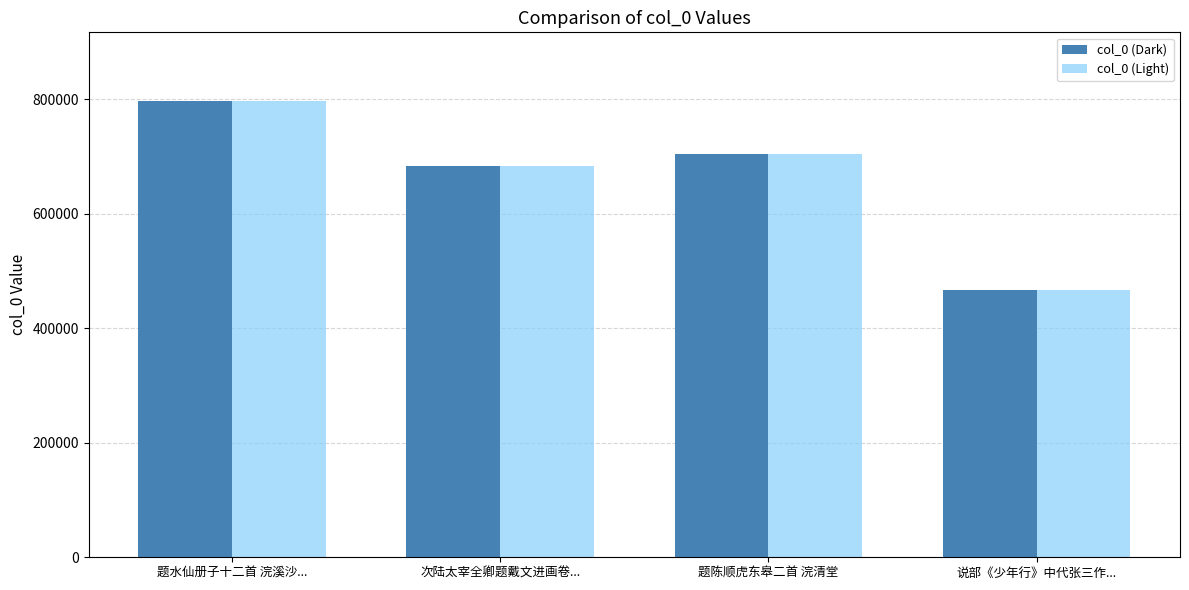

Where does the col_0 (Dark) series first go above 704617?

题水仙册子十二首 浣溪沙...